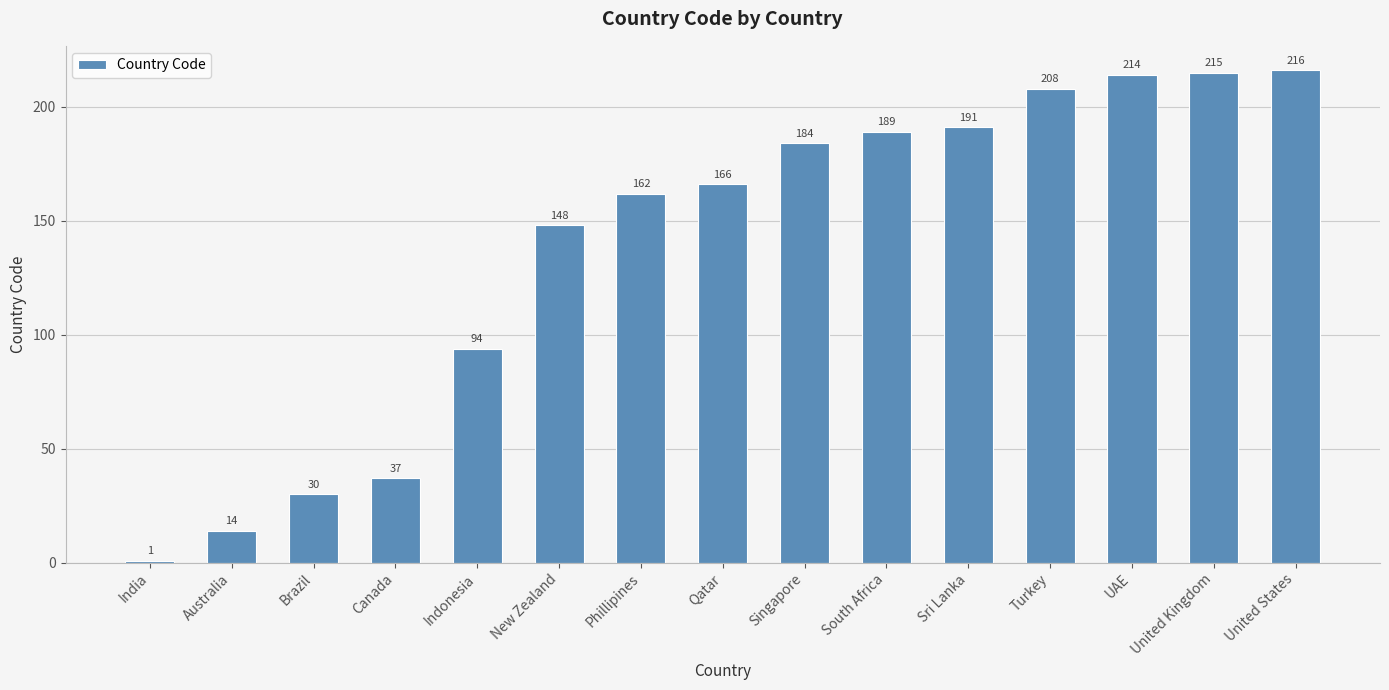

What is the sum of all values?

2069